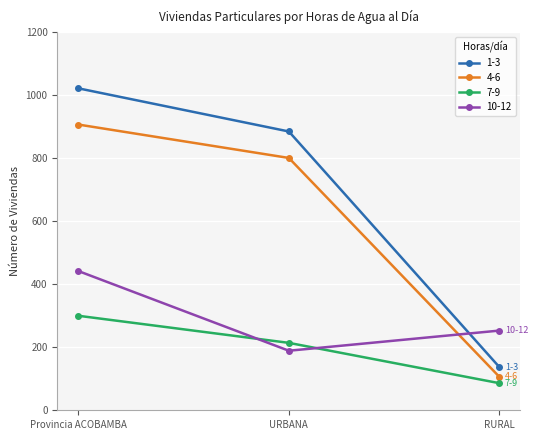

List the series in order of their overall mean, lowest first.

7-9, 10-12, 4-6, 1-3